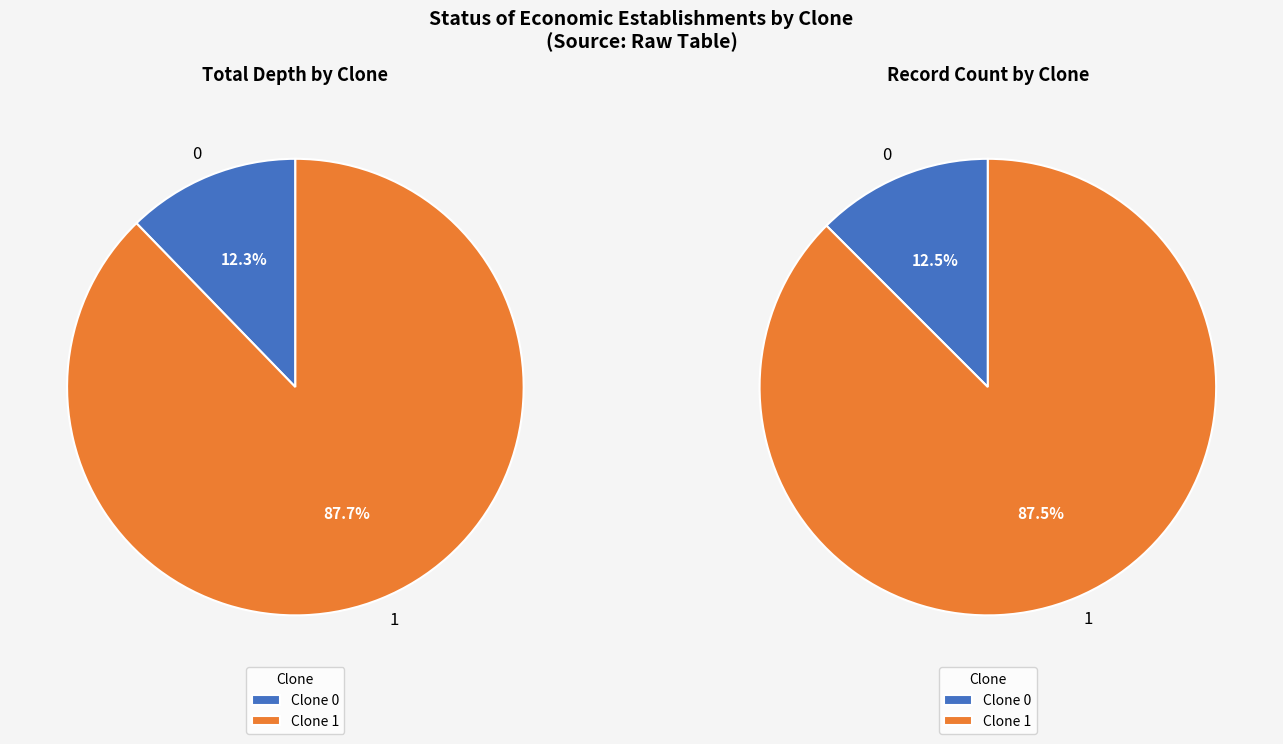

Does 13 account for over 50% of the chart?

No